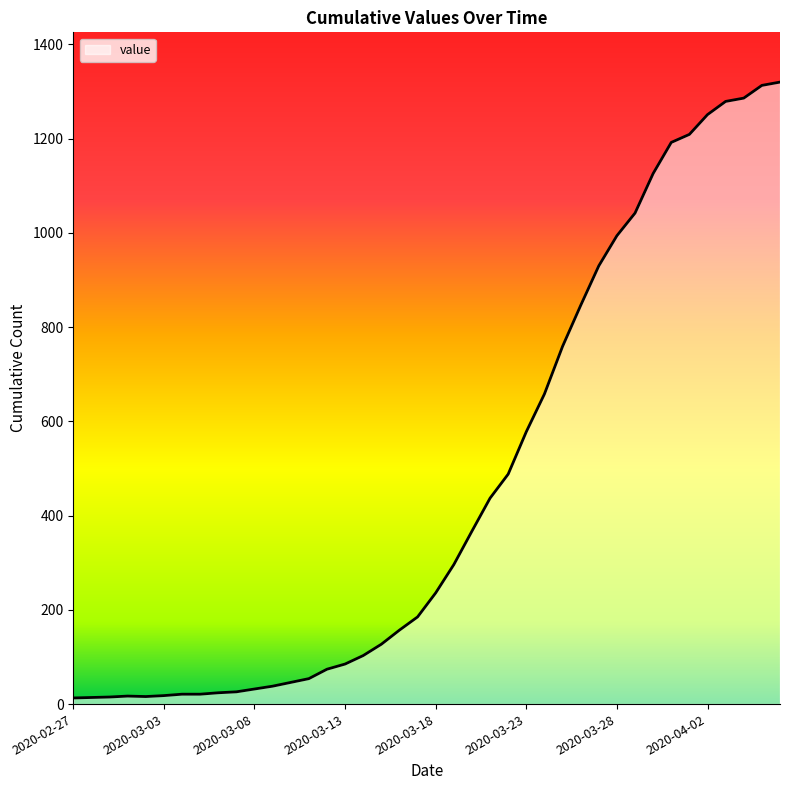

What is the difference between the maximum and minimum values?

1307